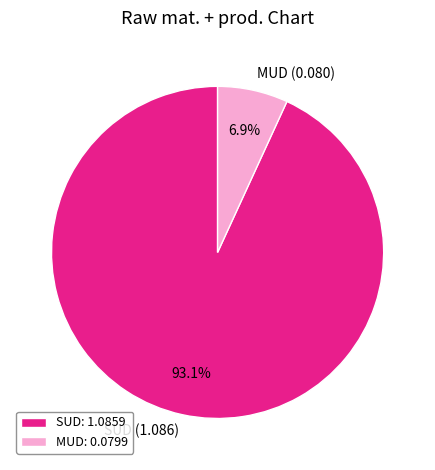

Between MUD and SUD, which is larger?

SUD